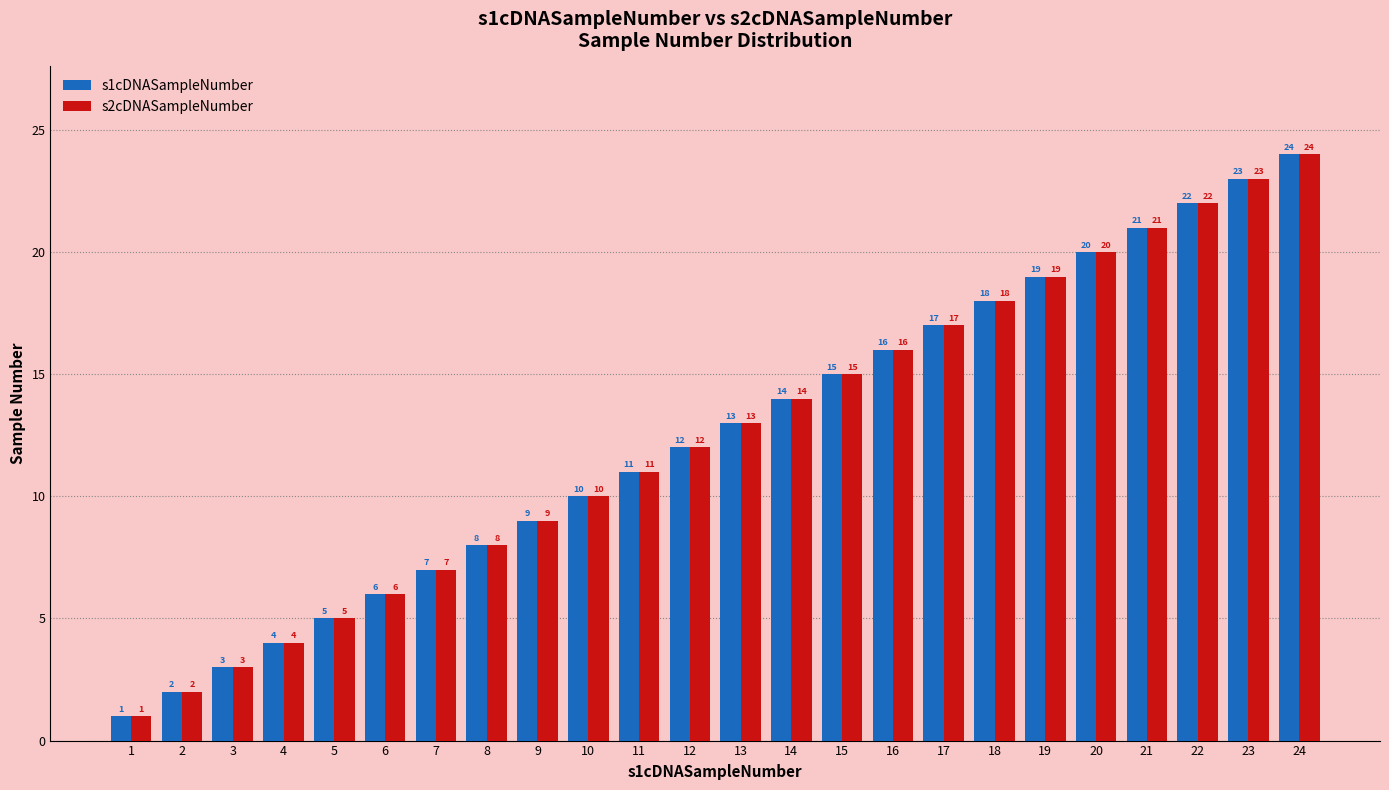

How many series are shown in this chart?

2